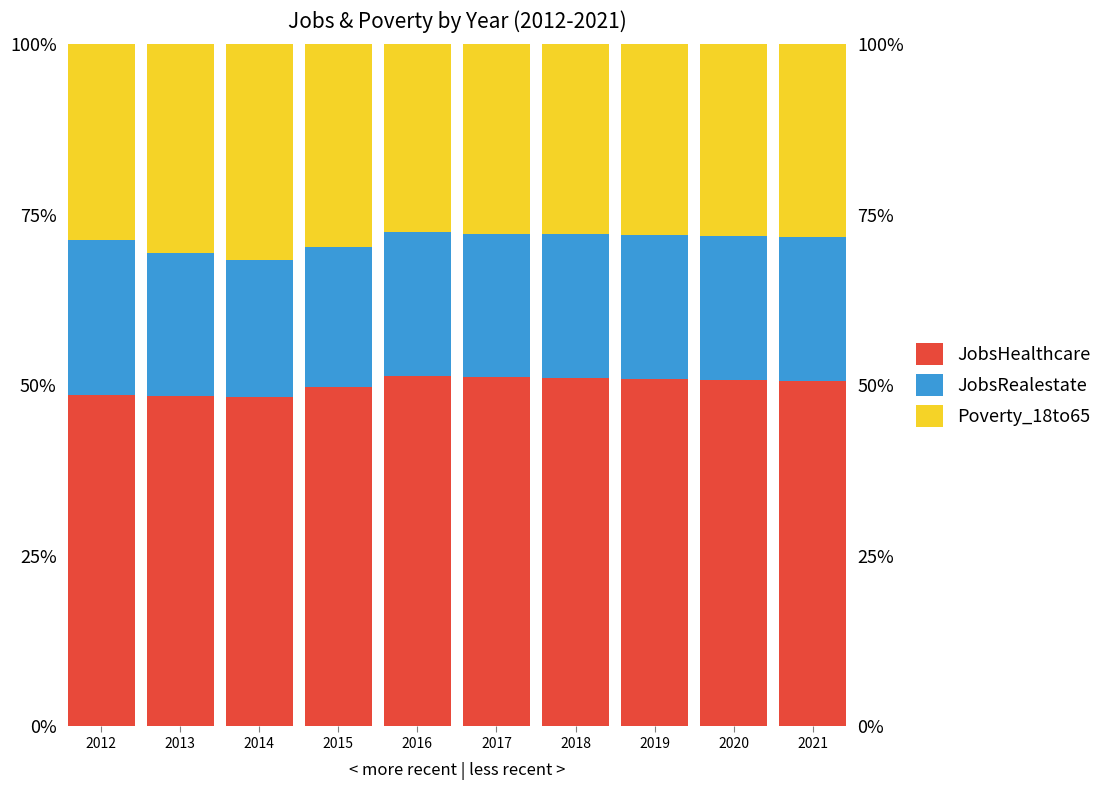

How many values in the JobsRealestate series are below 21?

2